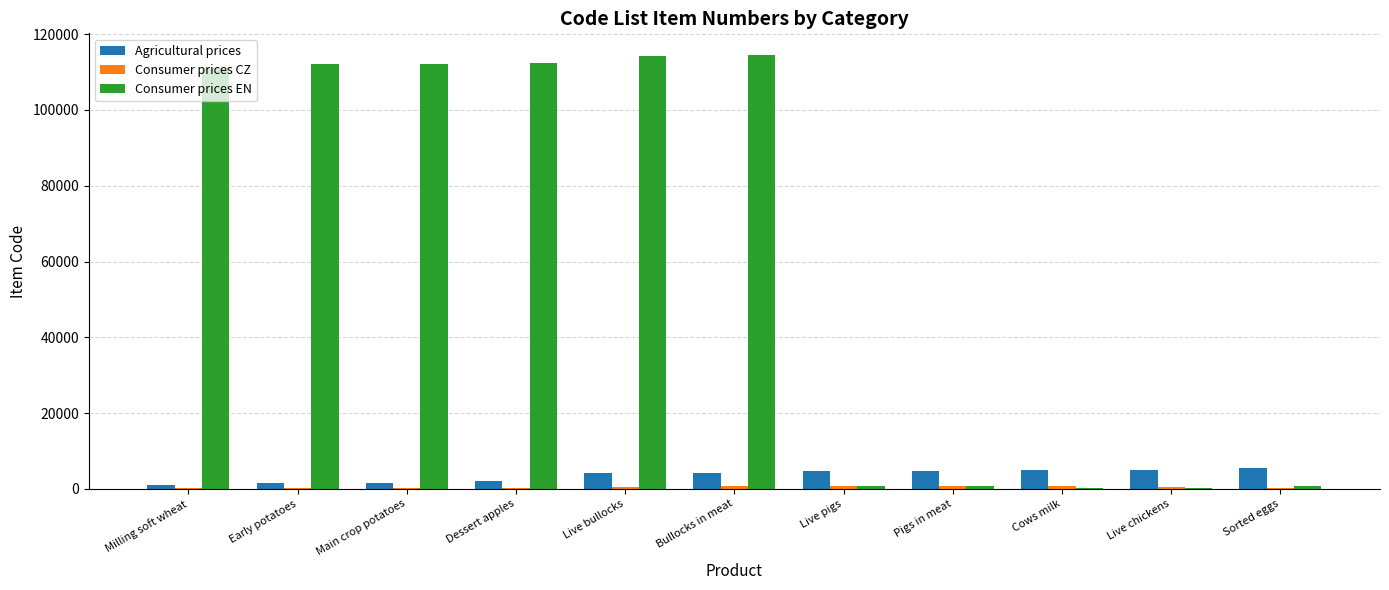

Is the value of Agricultural prices at Live pigs greater than the value of Consumer prices EN at Live chickens?

Yes